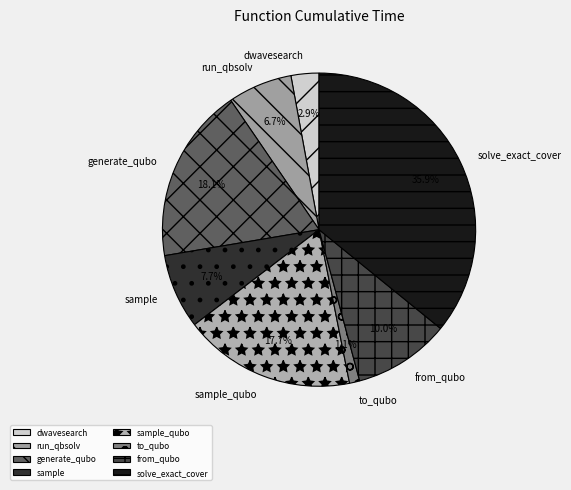

Which category has the biggest portion of the pie?

solve_exact_cover